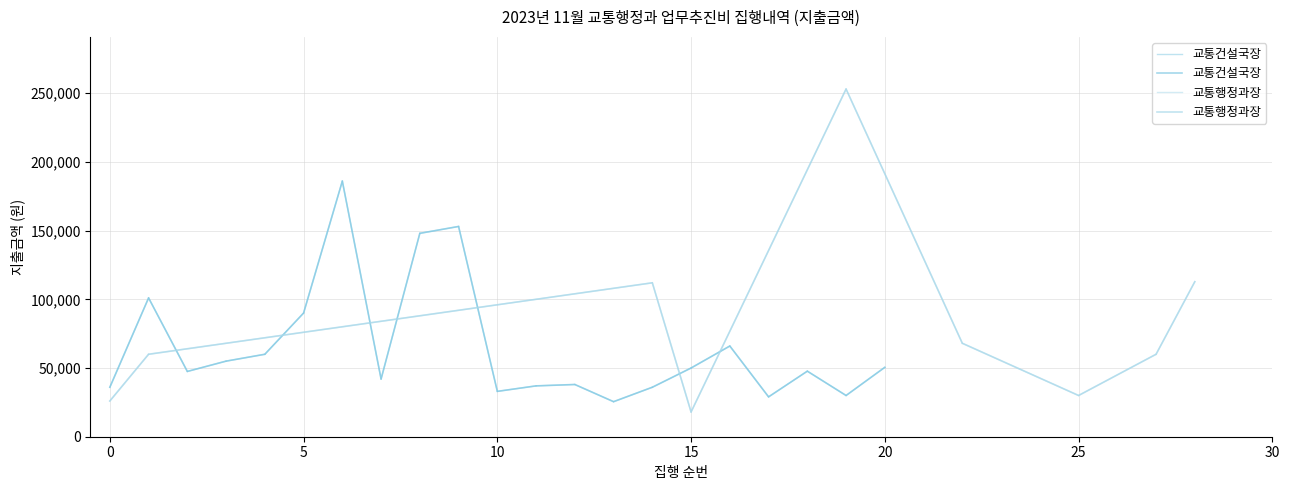

True or false: the data shows 65292 at 9.

False